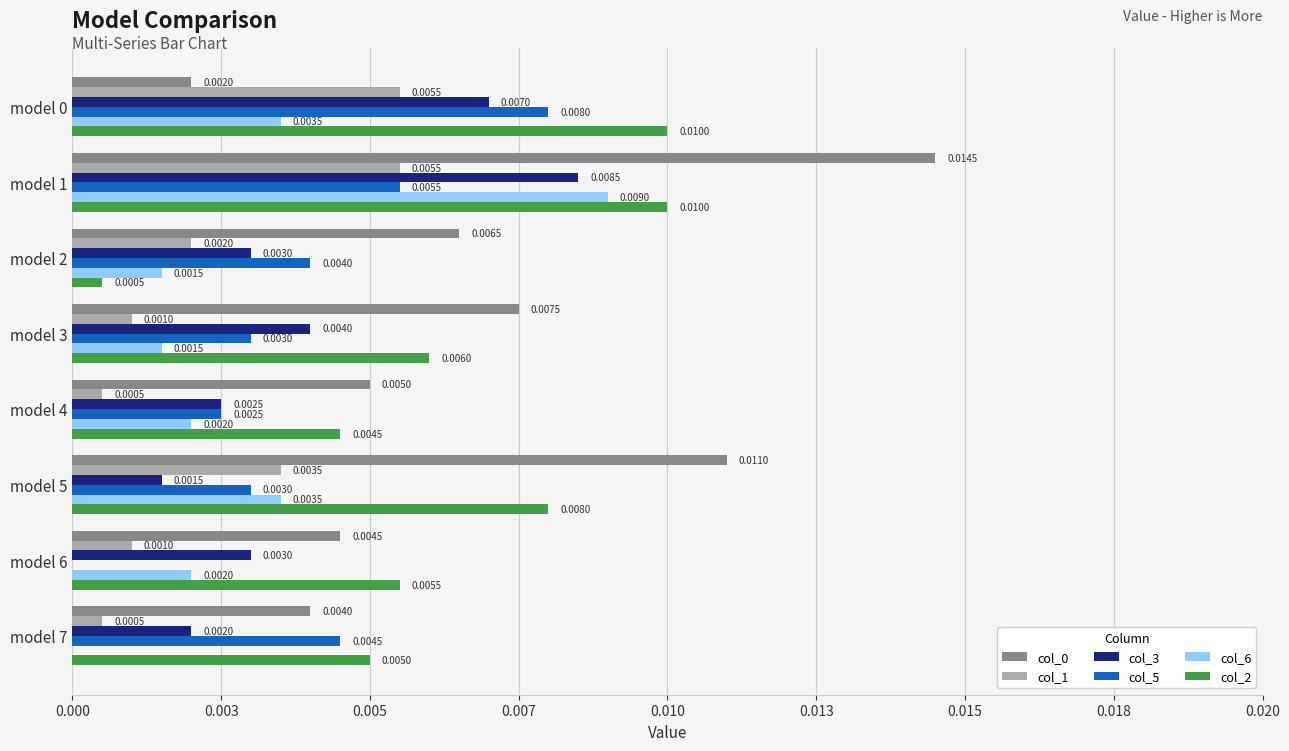

List the series in order of their peak value, highest first.

col_0, col_2, col_6, col_3, col_5, col_1